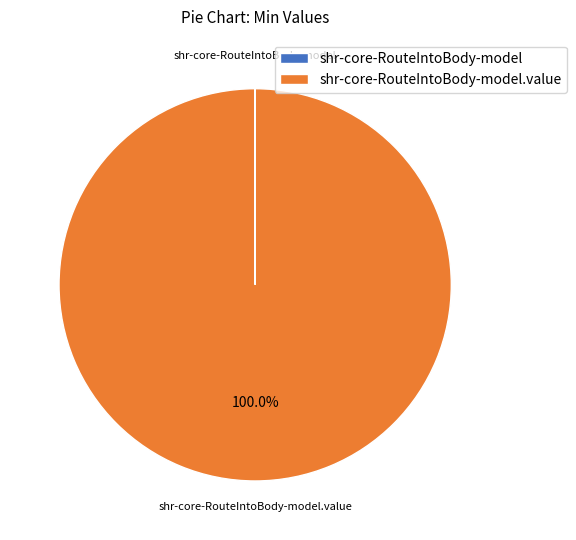

Is there any slice that represents more than half of the pie?

Yes